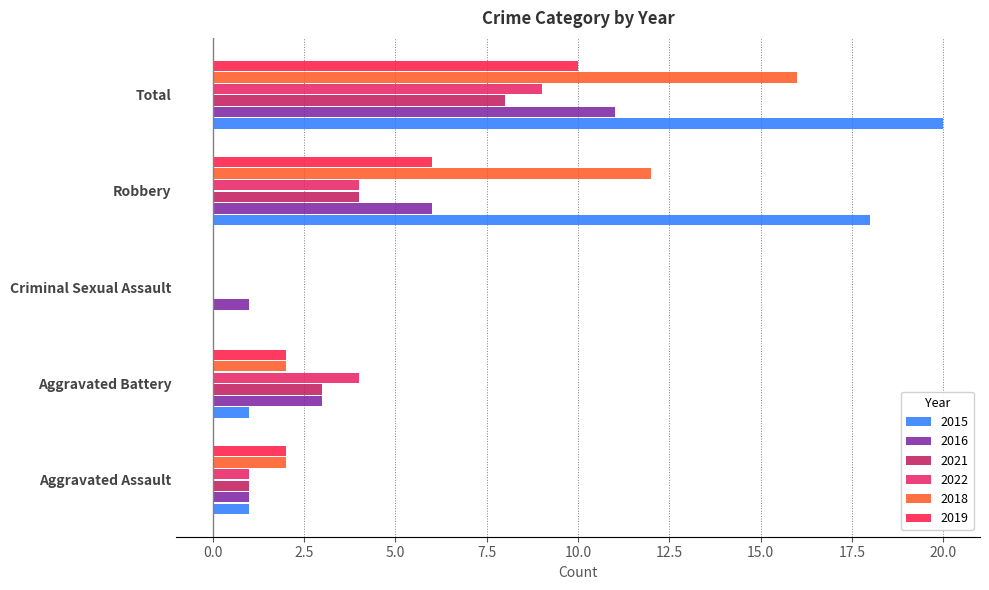

What is the average value of the 2022 series?

4